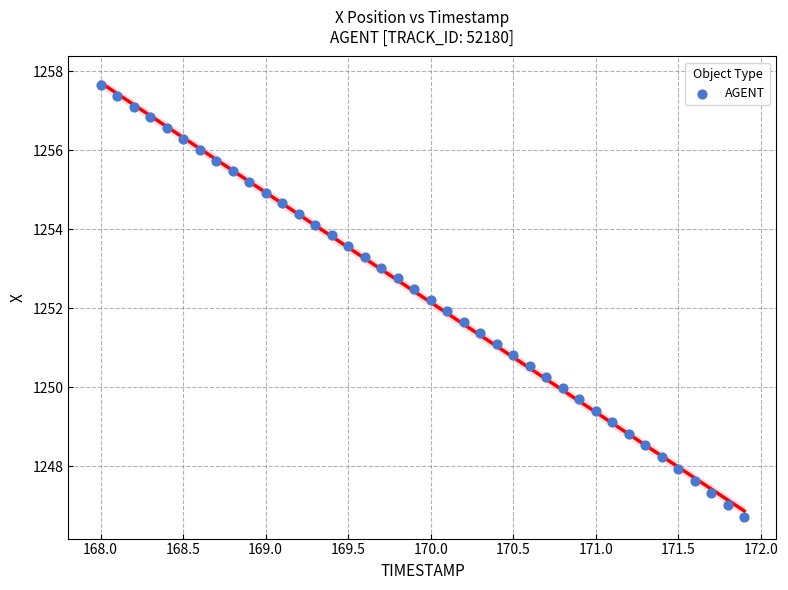

What is the range of Y values (max minus min)?

10.9